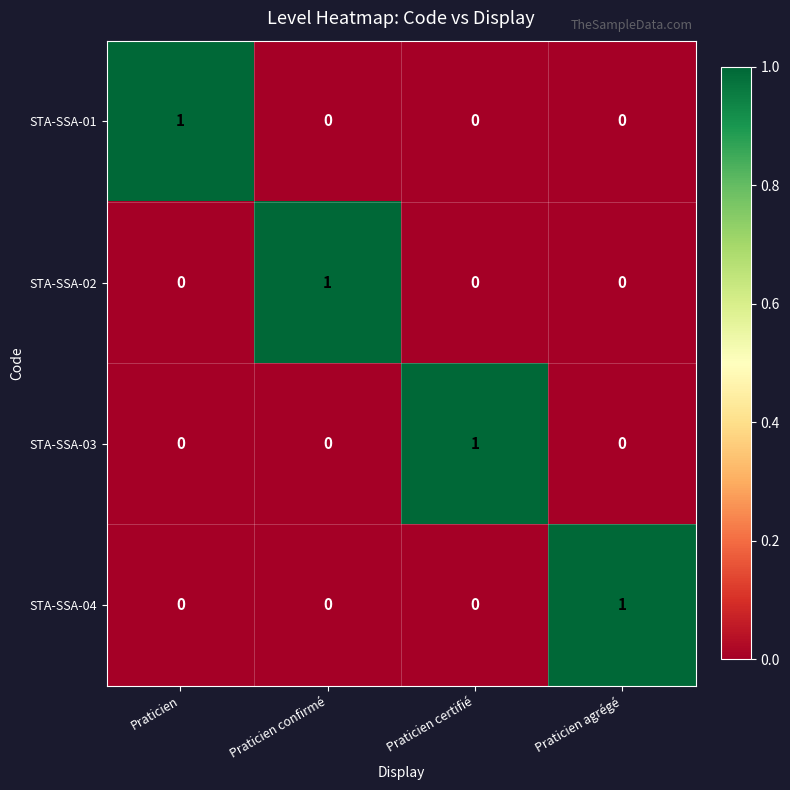

At how many categories does at least one series exceed 0?

4